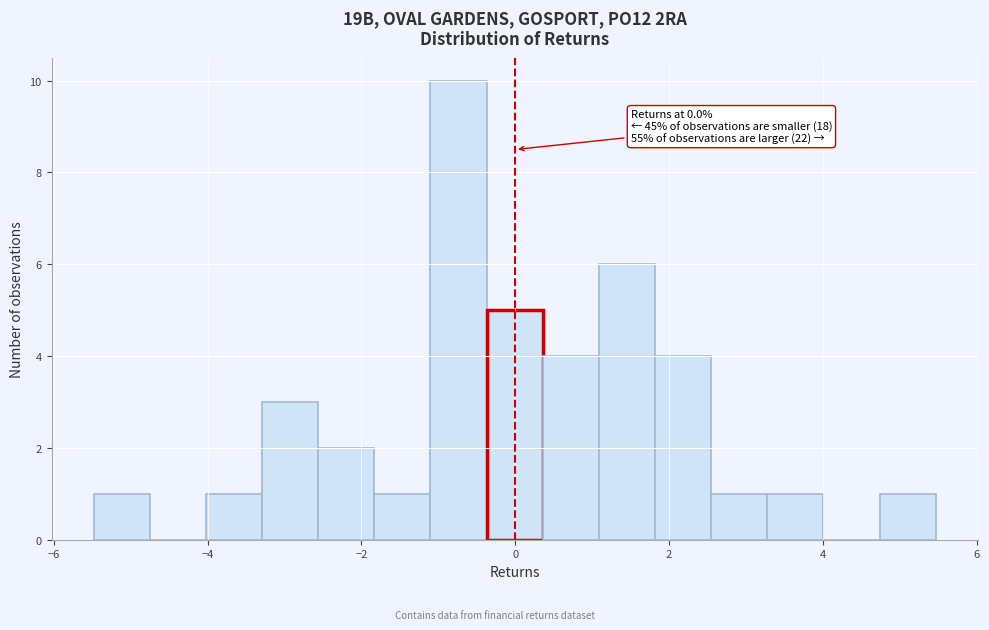

Around what value on the x-axis is the tallest bar? Give the approximate position of its centre, as read against the axis.

-0.8